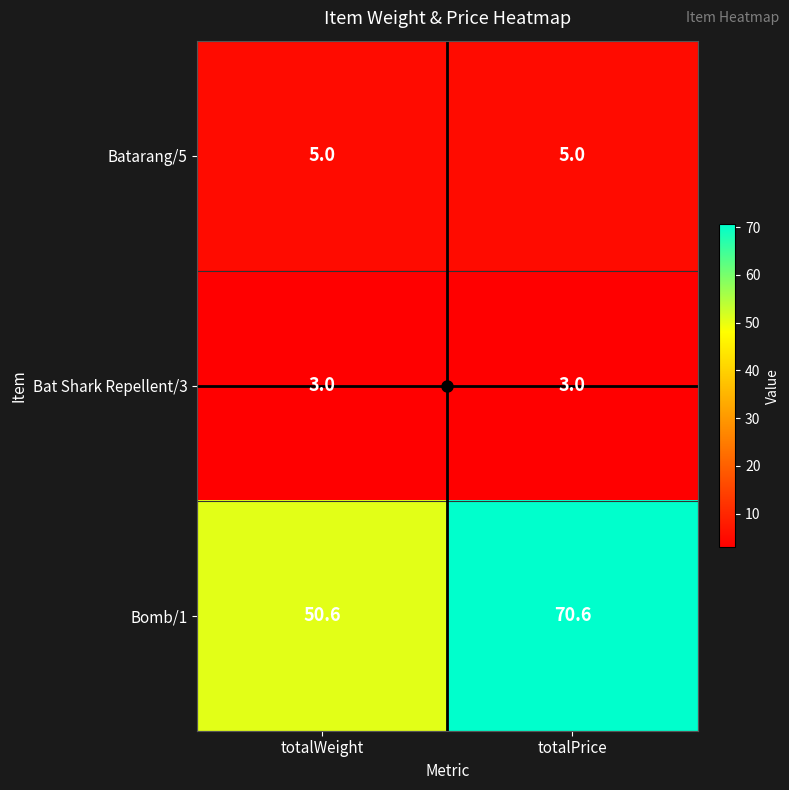

At totalPrice, list the series in order from largest to smallest.

Bomb/1, Batarang/5, Bat Shark Repellent/3